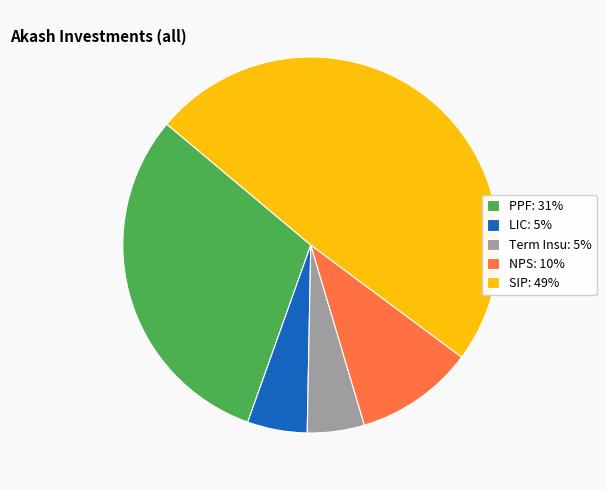

Do PPF: 31% and NPS: 10% together represent more than half of the pie?

No